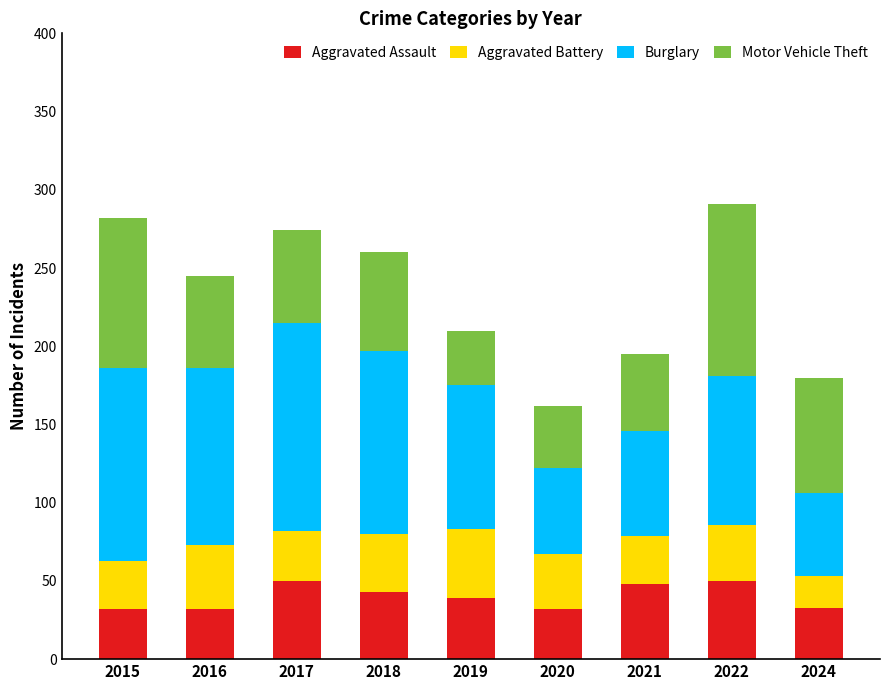

What are all the series names shown in the legend?

Aggravated Assault, Aggravated Battery, Burglary, Motor Vehicle Theft